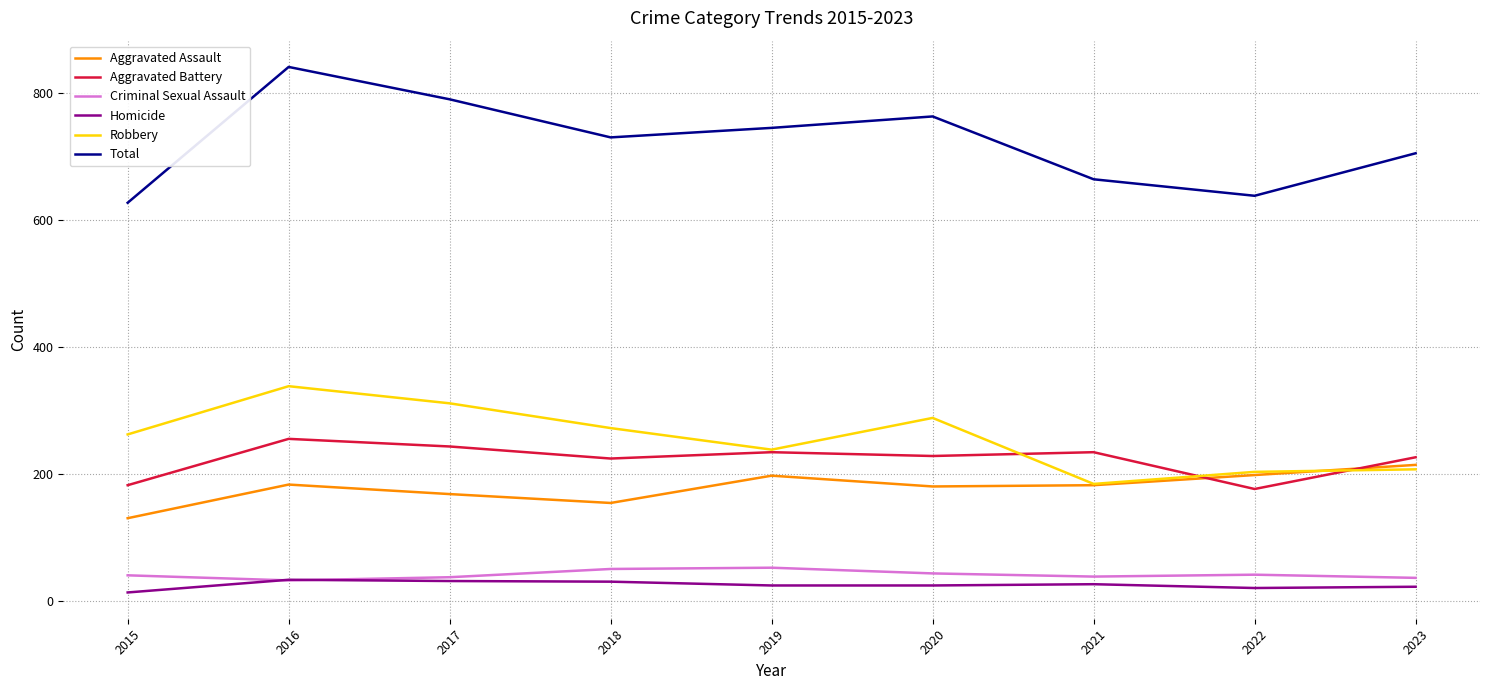

True or false: Total and Criminal Sexual Assault intersect in this chart.

False